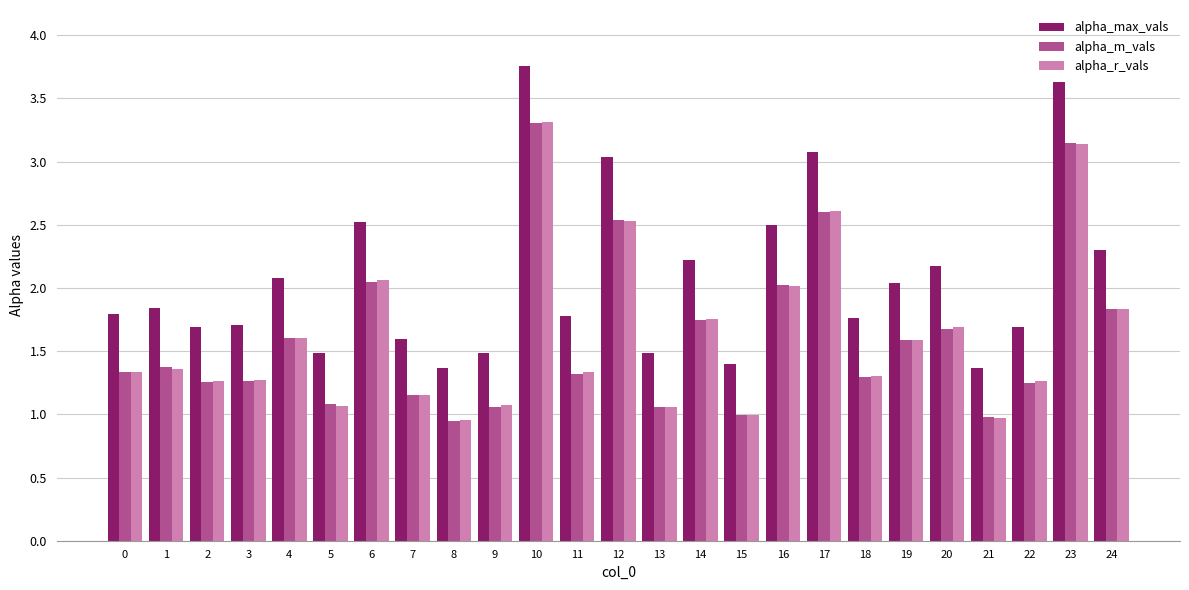

What is the difference between the maximum and second lowest values in the alpha_r_vals series?

2.3